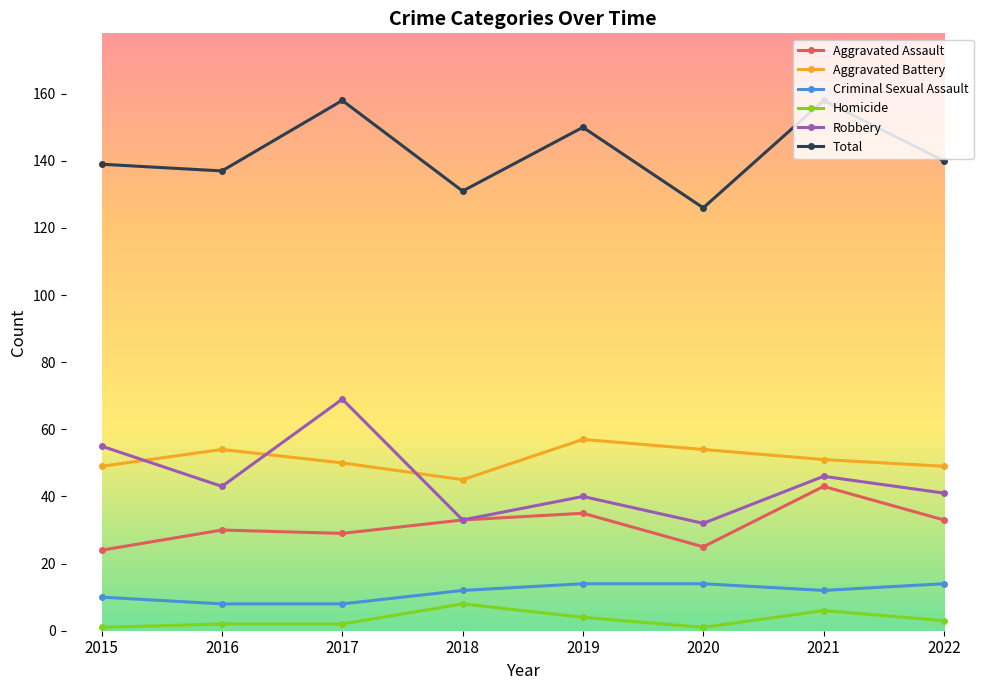

True or false: Total and Homicide cross at least once.

False